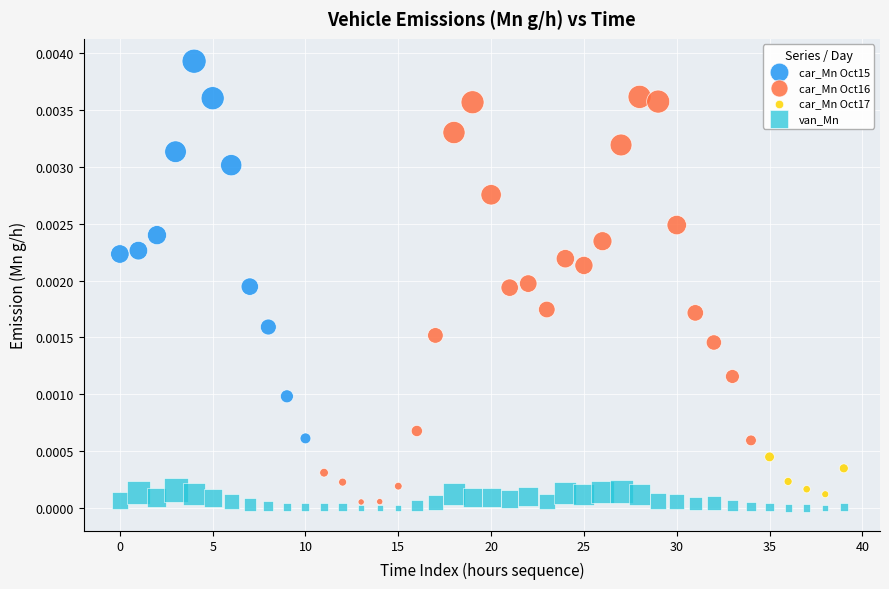

Which series has the widest spread of Y values?

car_Mn Oct16